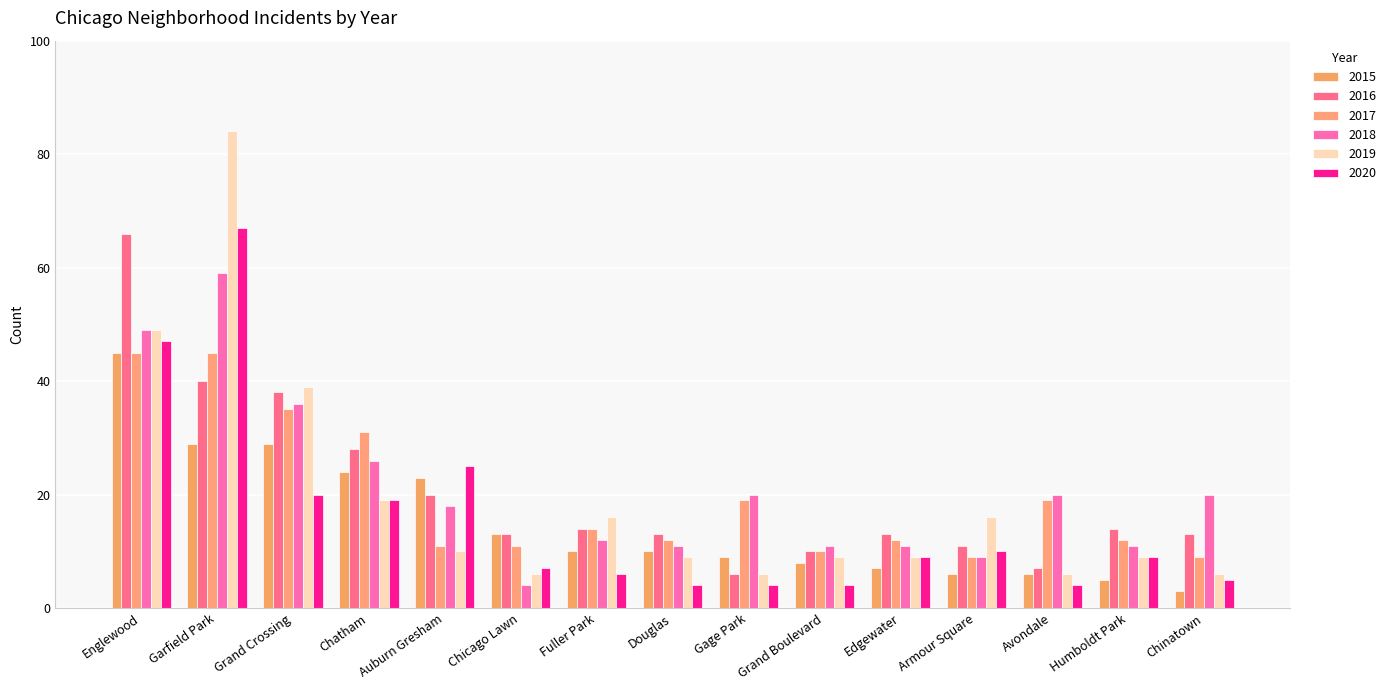

The 2015 series shows 14 at Grand Crossing. True or false?

False